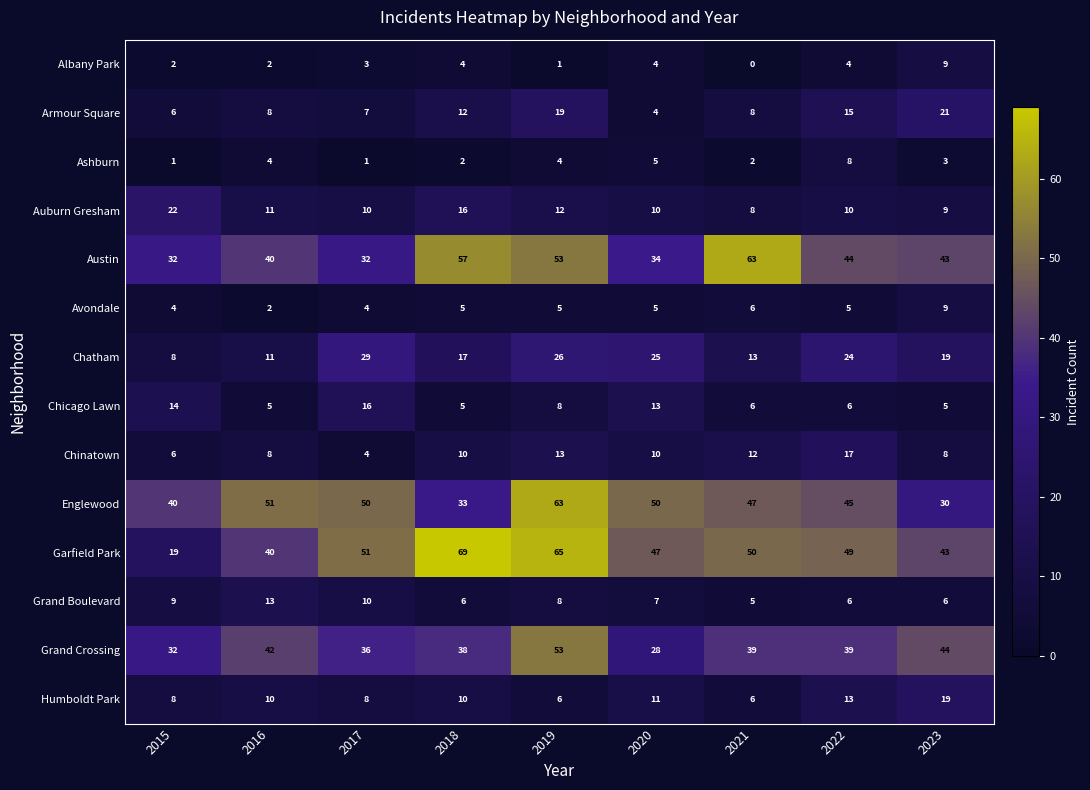

True or false: Ashburn has a value of 0 at 2015.

False